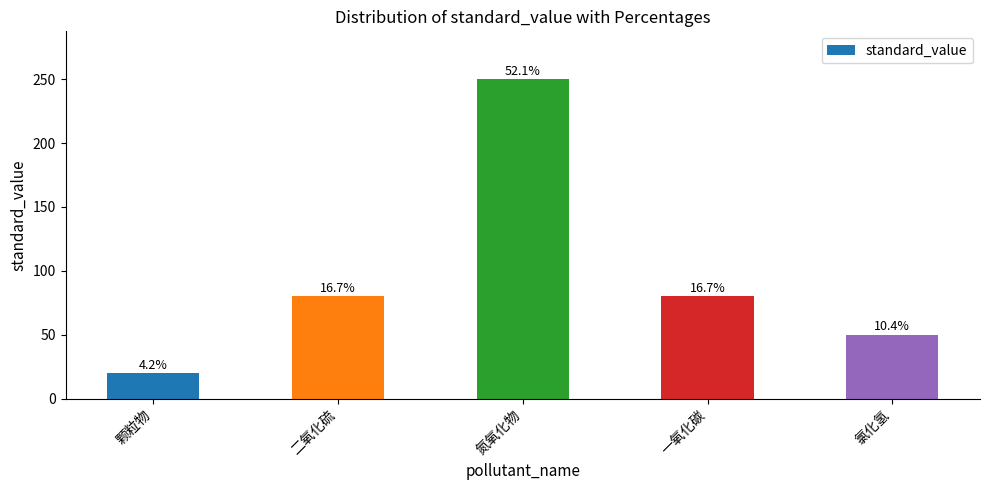

Which has a higher value, 颗粒物 or 二氧化硫?

二氧化硫